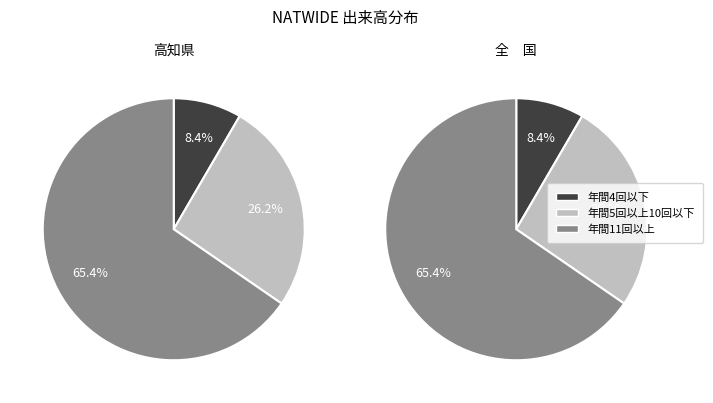

Is it true that 2020-02-27 is 37% of the pie?

False